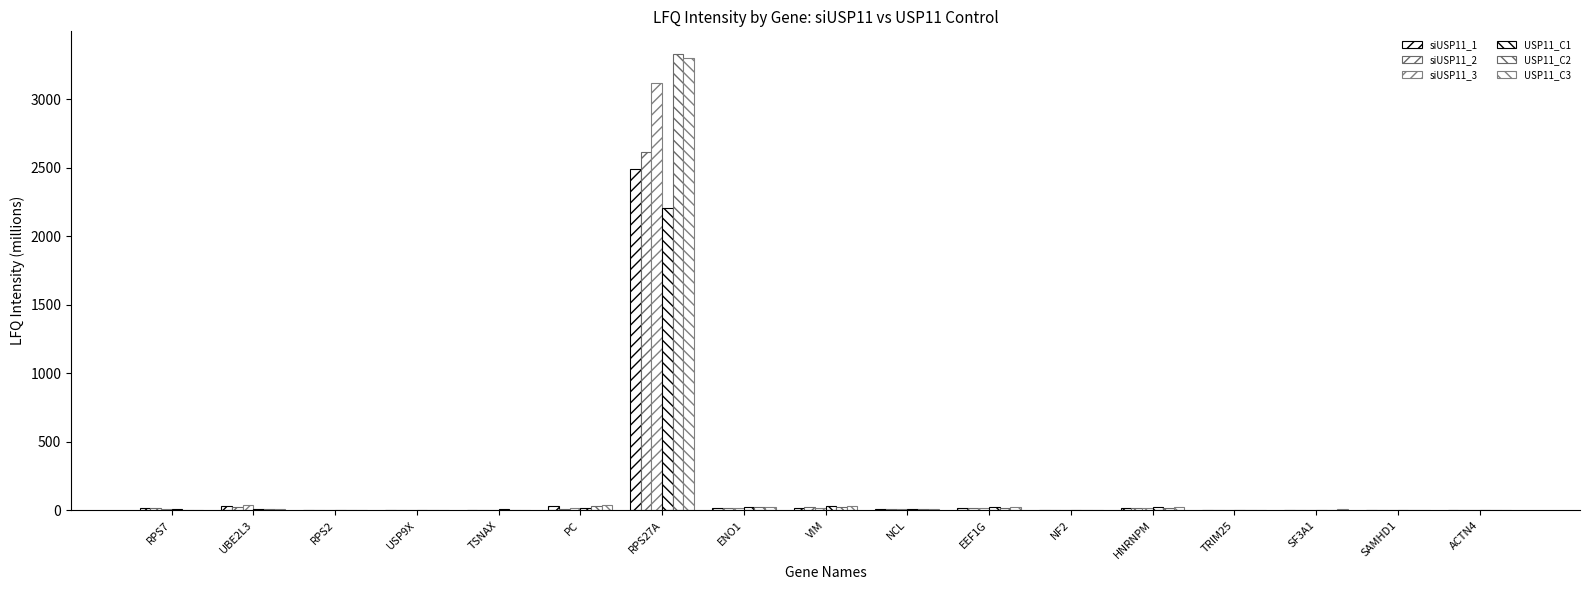

List the labels in order of siUSP11_3 value, smallest first.

USP9X, TSNAX, NF2, TRIM25, ACTN4, SF3A1, RPS2, SAMHD1, RPS7, NCL, EEF1G, PC, HNRNPM, ENO1, VIM, UBE2L3, RPS27A